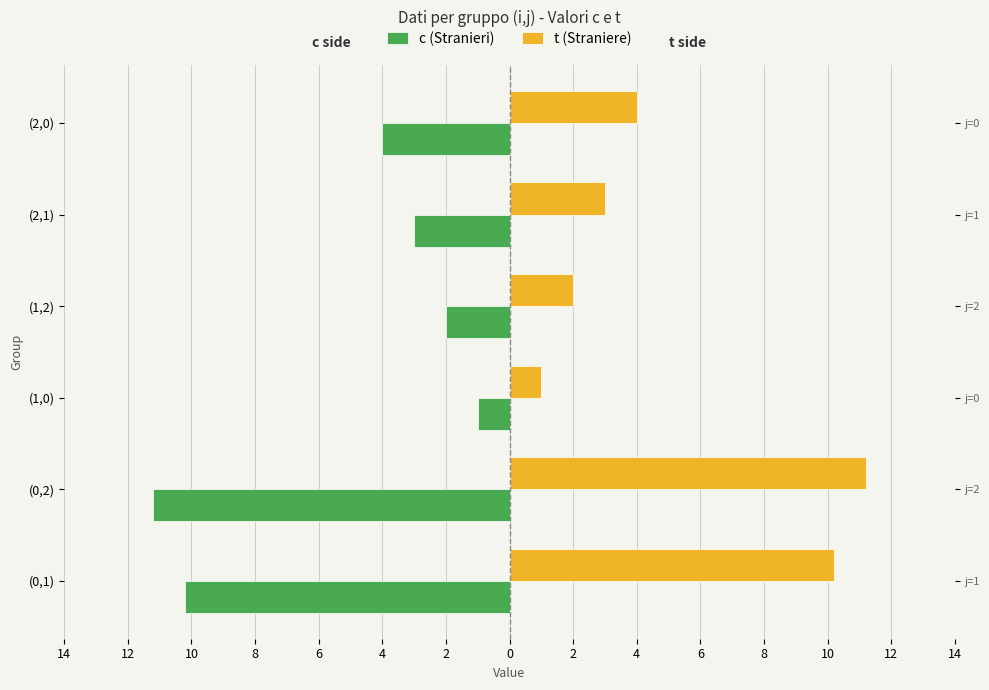

How many values in the t (Straniere) series are below 4?

3